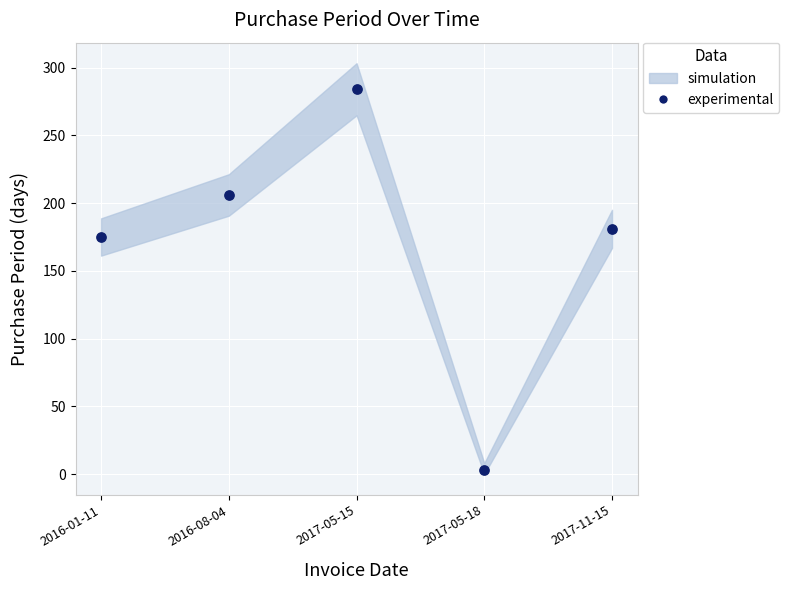

What is the average Y value?

170